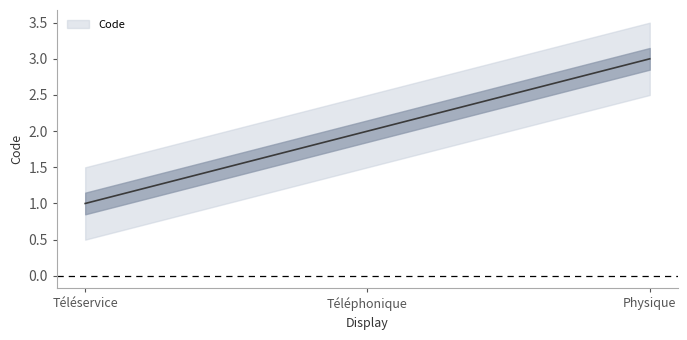

Between Téléphonique and Téléservice, which is larger?

Téléphonique